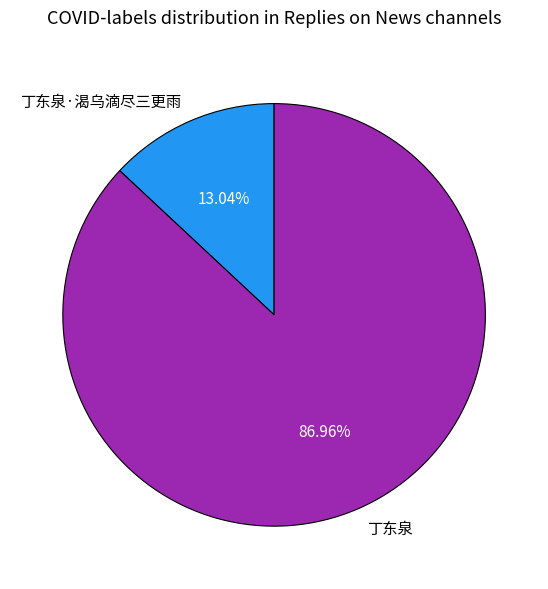

To the nearest percent, what percentage of the pie is 丁东泉?

87%